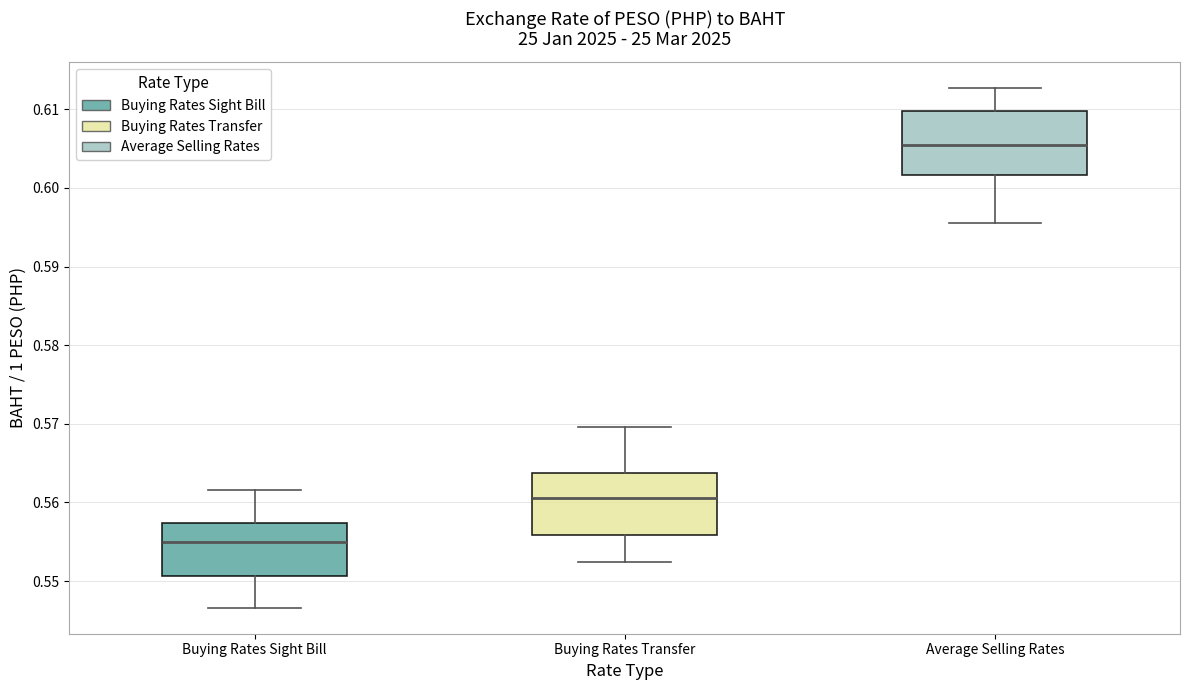

Which box has the lowest median line?

Buying Rates Sight Bill